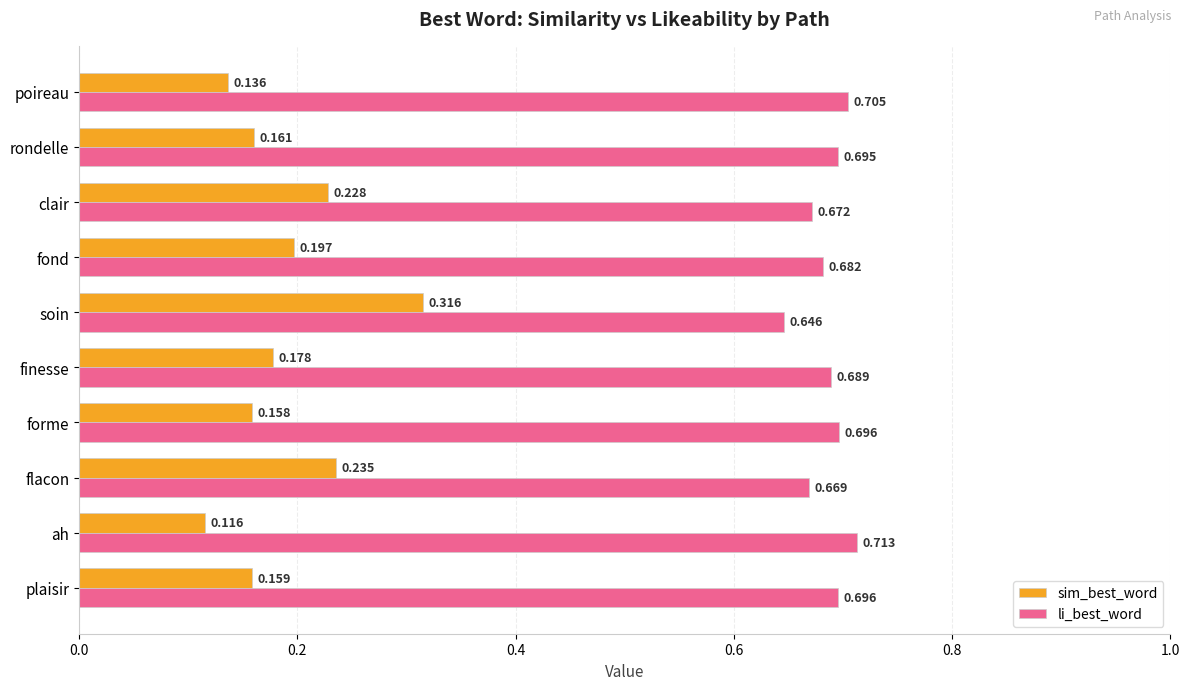

Which category has the lowest value in the li_best_word series?

soin